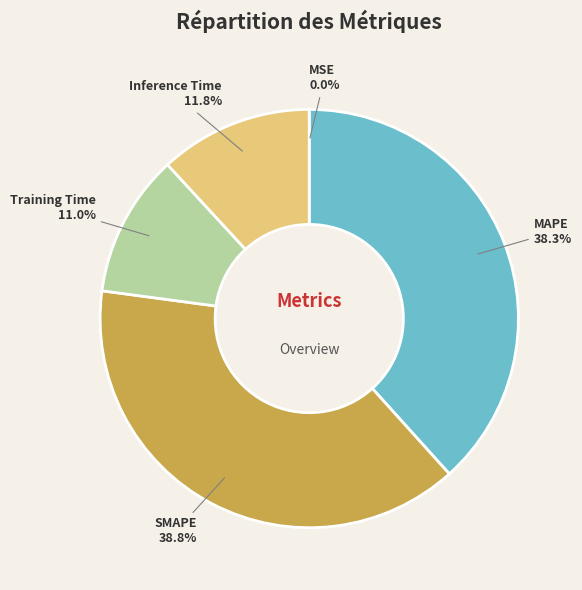

To the nearest percent, what portion does MAPE represent?

38%